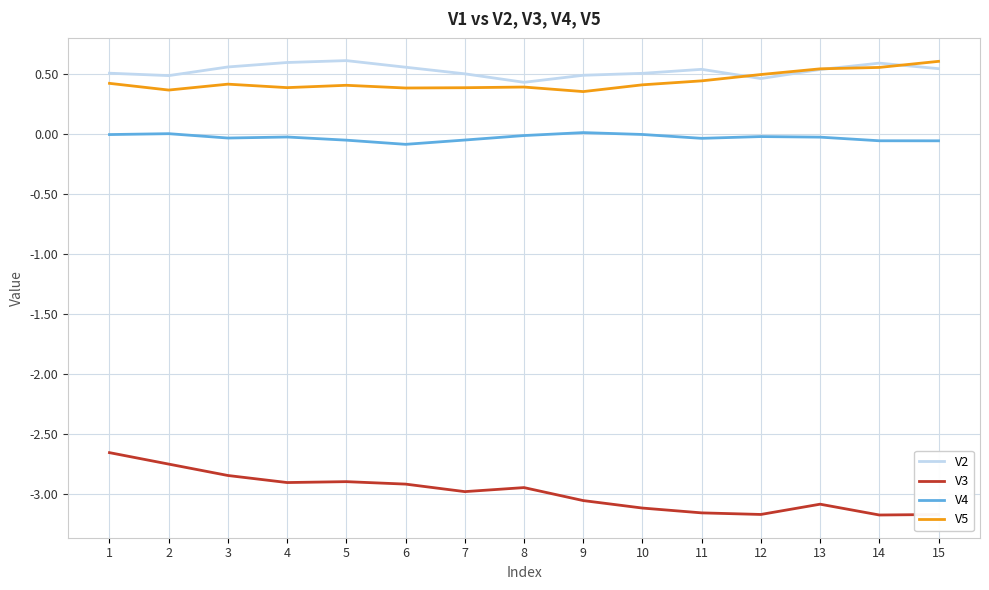

Is the value of V5 at 4 greater than the value of V2 at 14?

No